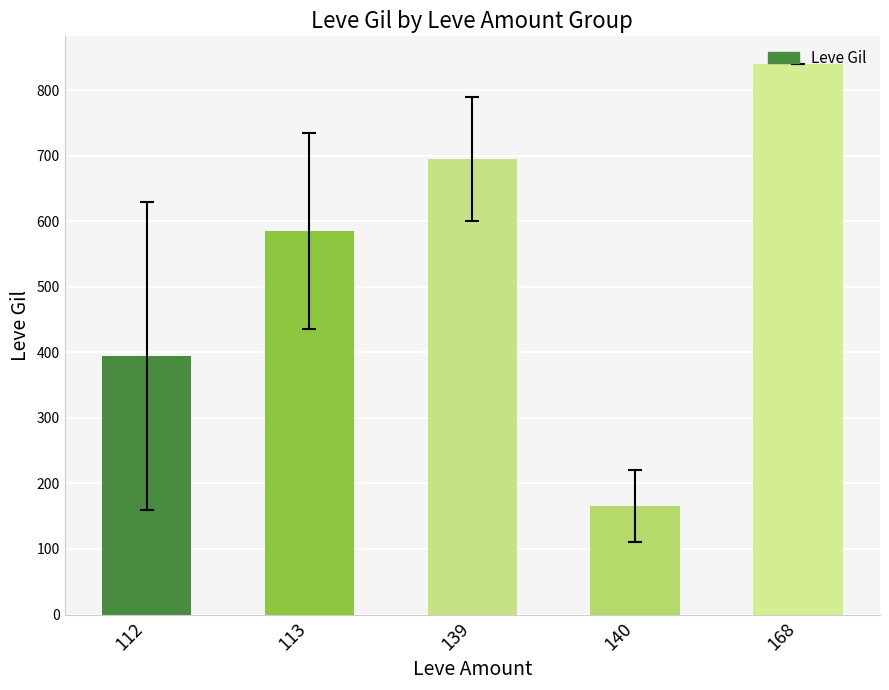

Reading right to left, transcribe all the data shown in this chart.

168=840	140=165	139=695	113=585	112=395